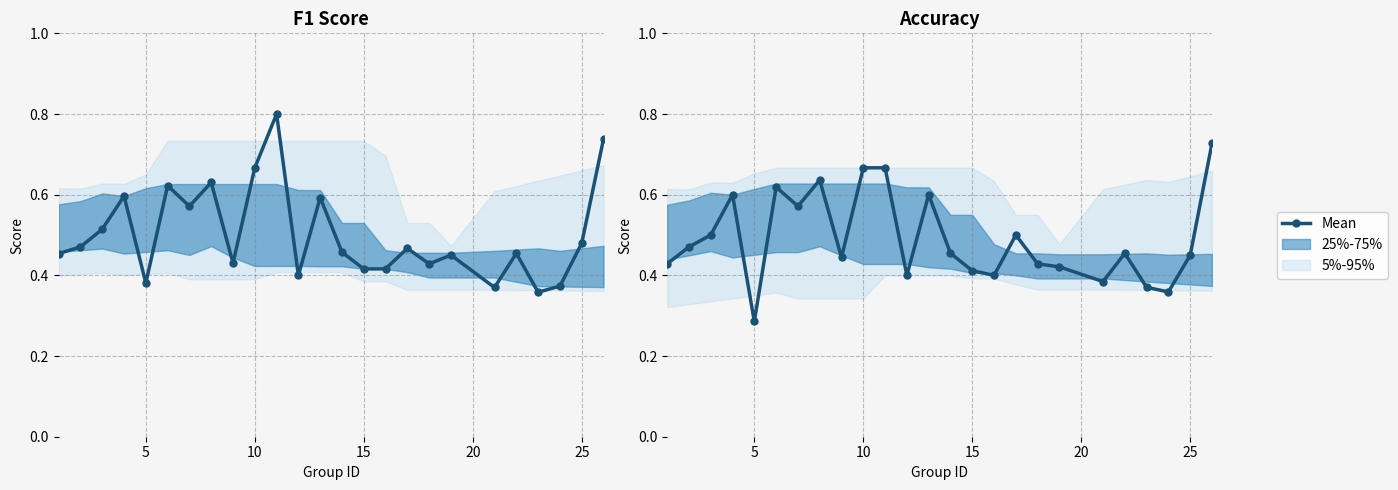

How many lines are shown in the chart?

1